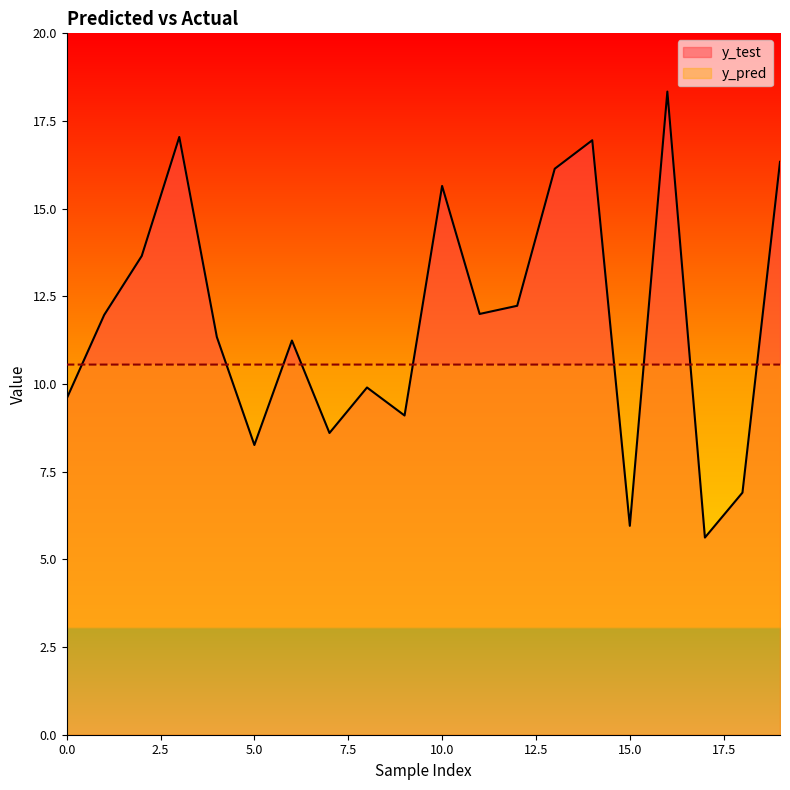

What is the difference between the highest and lowest values at 7?

2.0